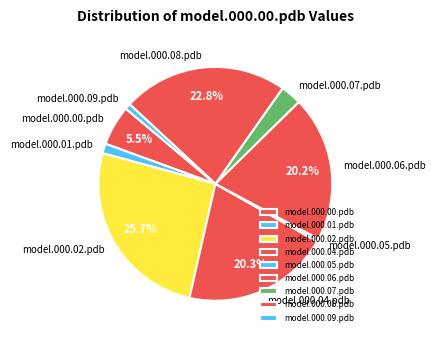

The model.000.04.pdb slice represents 20% of the pie. True or false?

True